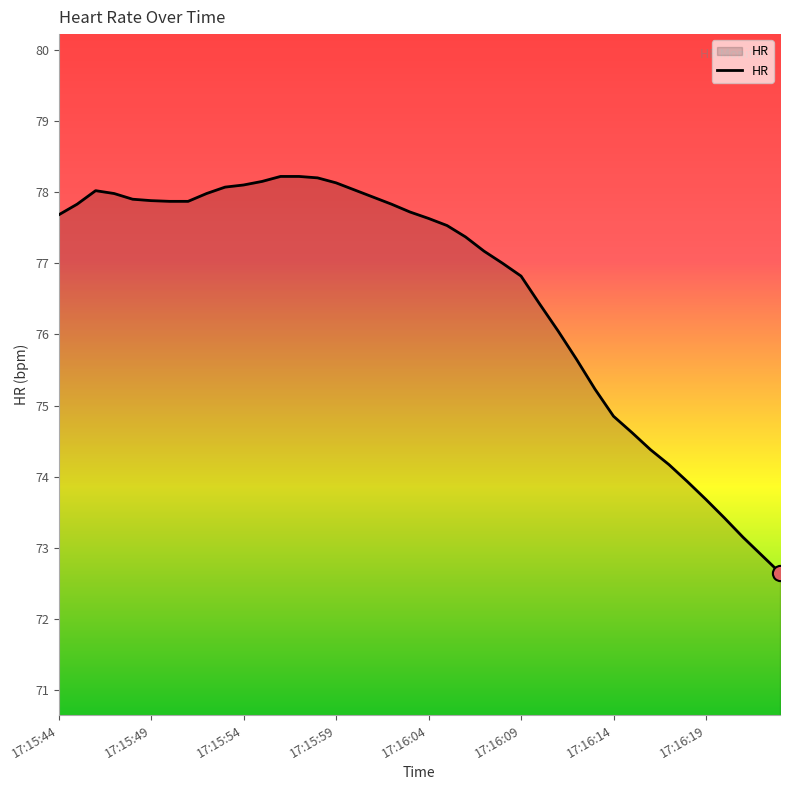

What is the greatest value displayed?

78.2